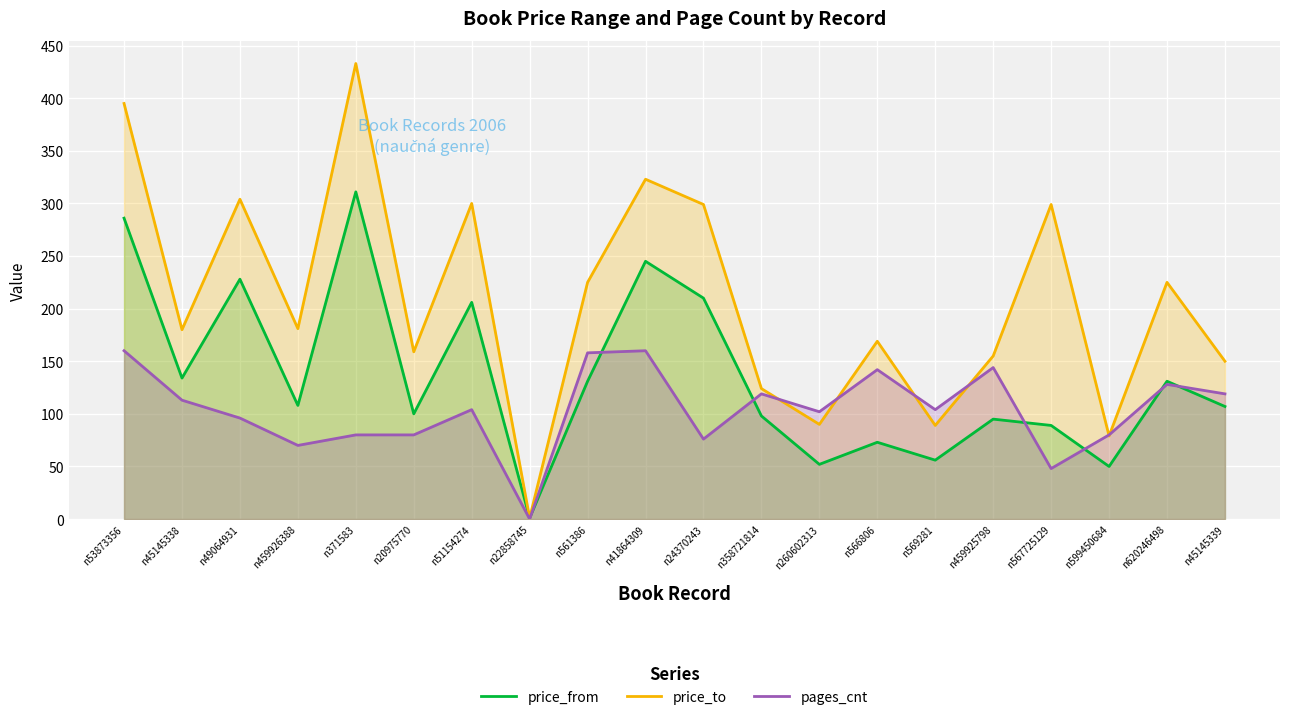

What is the label of the 2nd point from the left?

n45145338